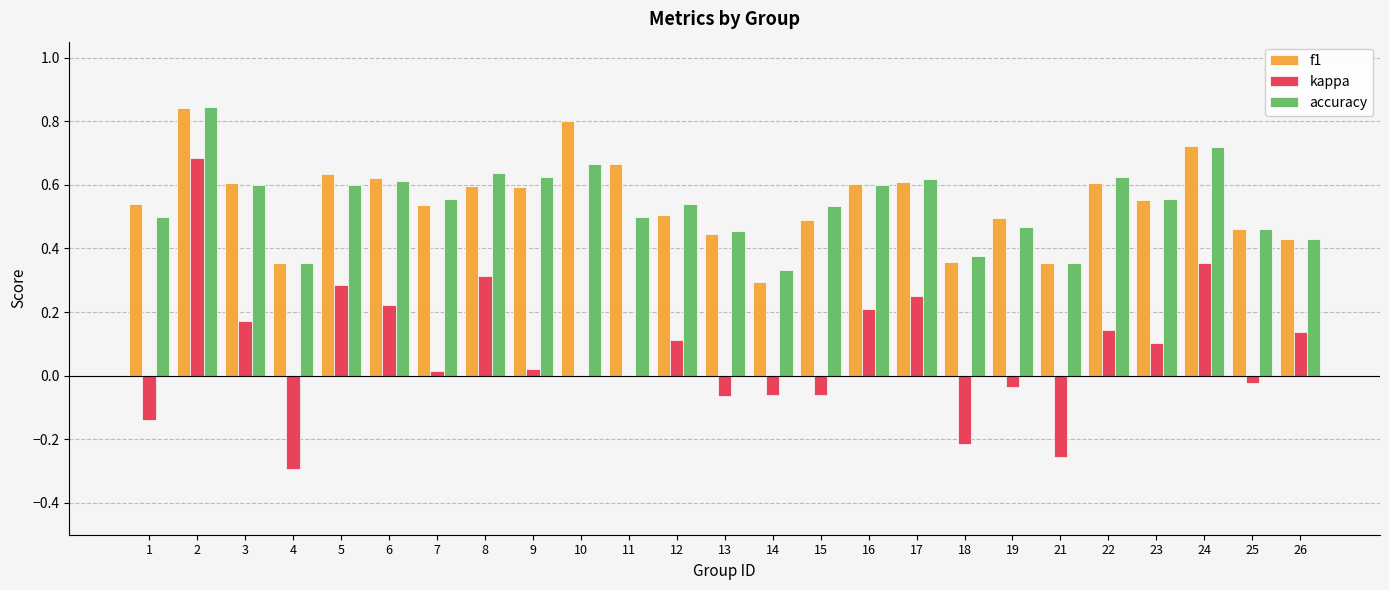

Is it true that kappa equals 0.1 at 26?

True